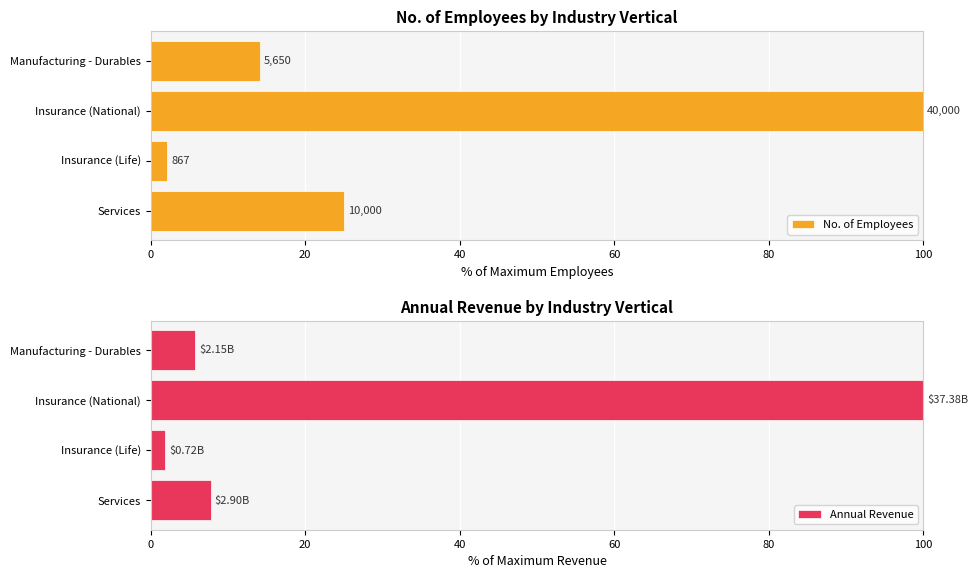

What is the sum of all Annual Revenue values?

115.4